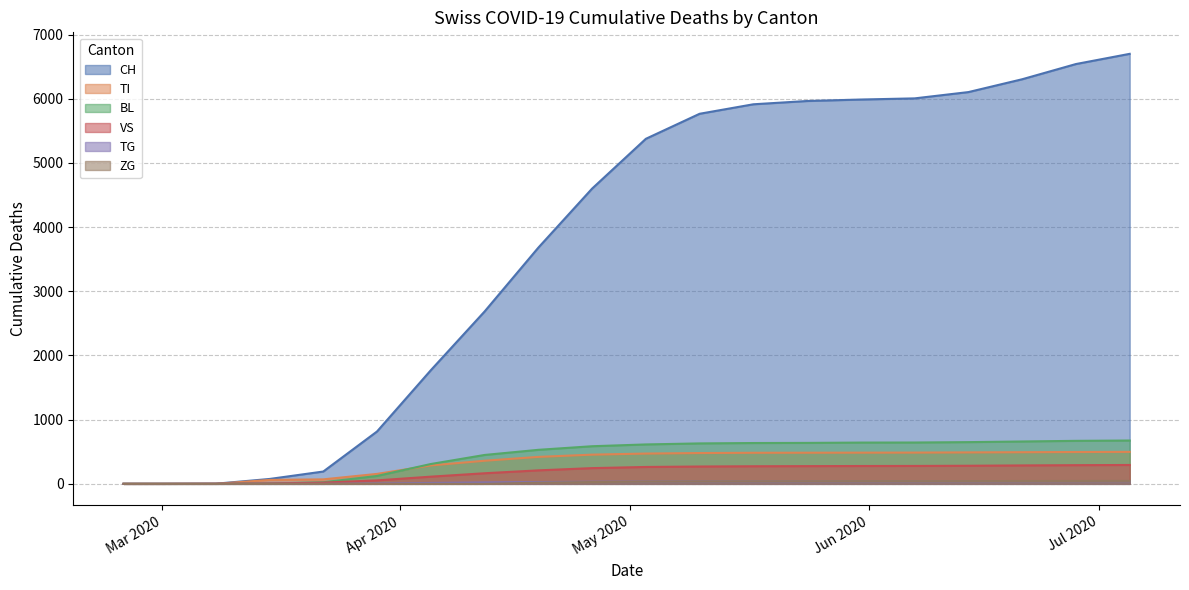

Reading right to left, transcribe all the data shown in this chart.

CH: 6700	6541	6304	6104	6006	5988	5965	5914	5766	5376	4600	3680	2685	1770	816	192	76	2	0	0
BL: 675	670	660	650	644	643	638	636	630	614	586	530	450	309	123	25	5	0	0	0
VS: 294	291	287	282	279	278	276	274	270	263	245	210	165	112	54	19	6	2	0	0
ZG: 46	45	44	43	42	42	41	40	38	35	28	18	0	0	0	0	0	0	0	0
TI: 498	496	493	490	487	486	485	484	480	472	455	420	360	287	155	70	61	0	0	0
TG: 43	43	42	41	40	40	39	39	38	36	33	28	22	14	6	0	0	0	0	0